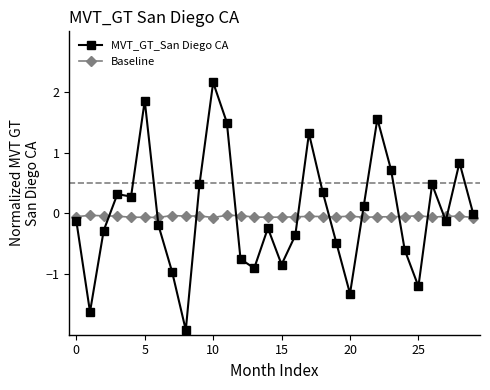

True or false: Baseline has more than 2 interior local peaks.

True